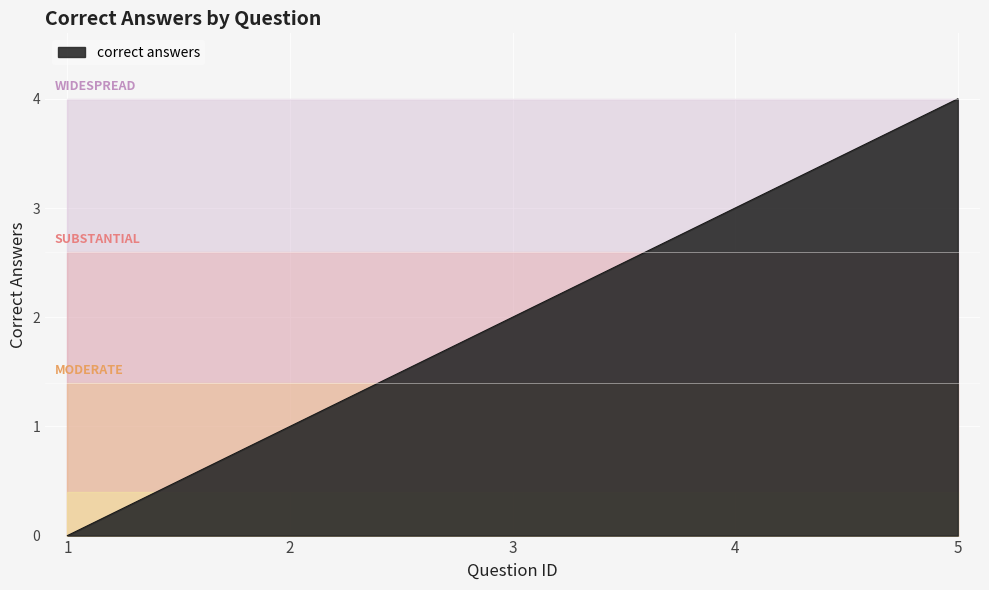

List the labels in order of value, largest first.

5, 4, 3, 2, 1